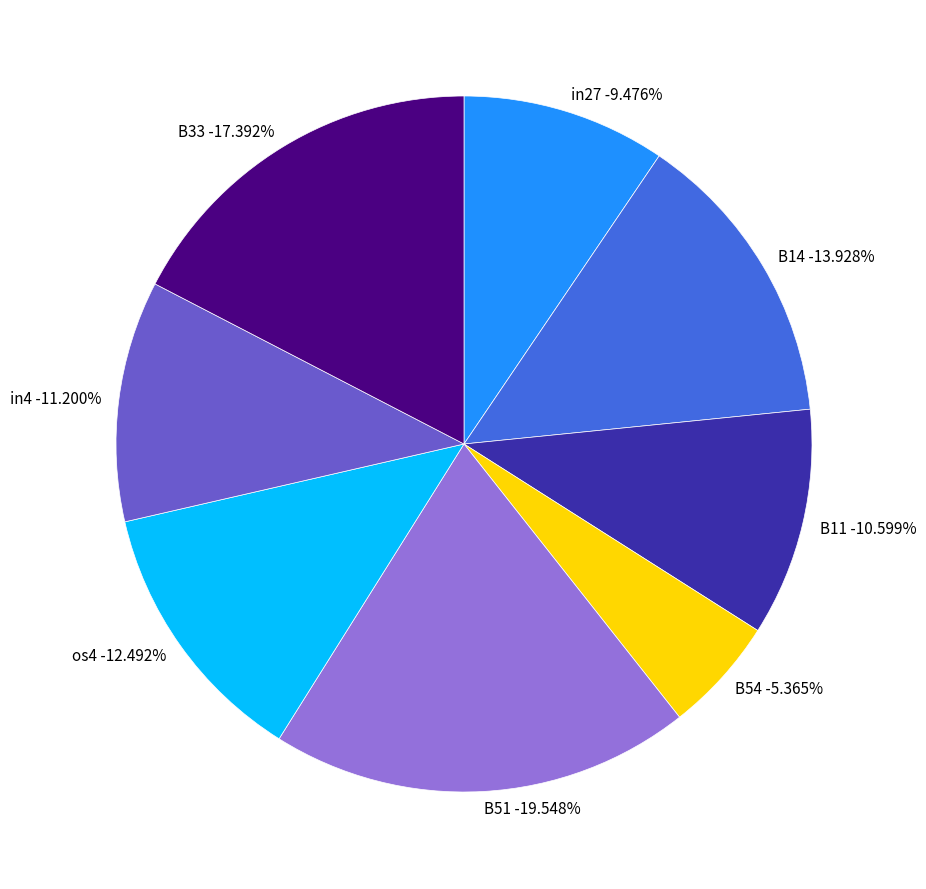

To the nearest percent, what is the combined percentage of in27 and B33?

27%